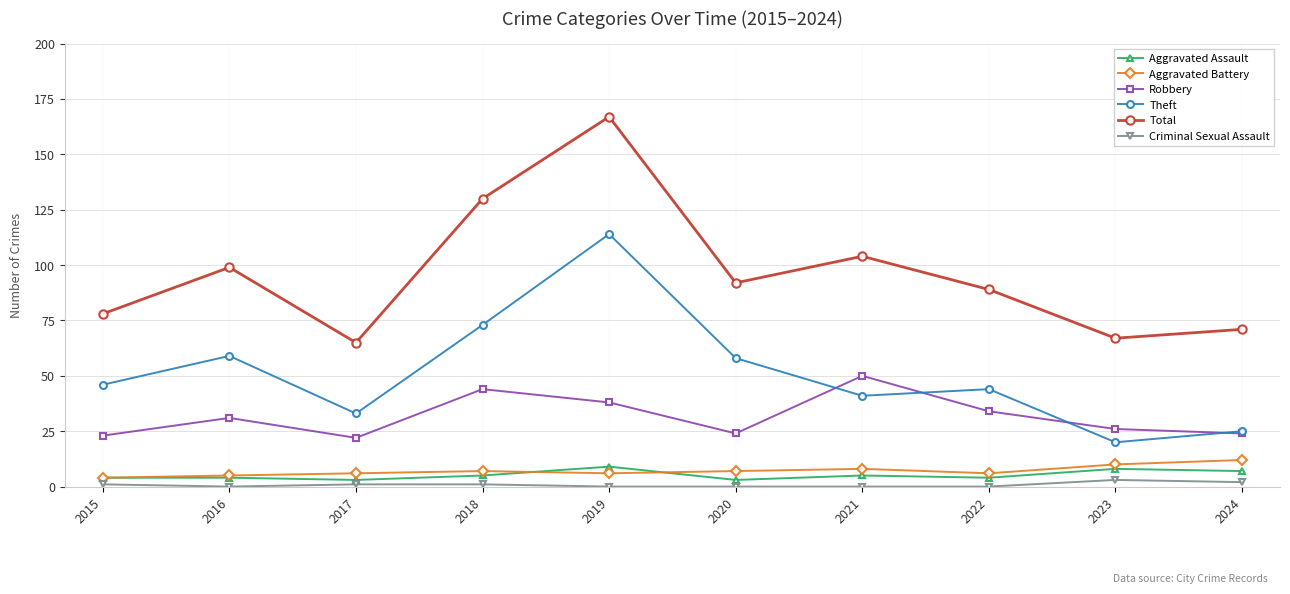

True or false: Aggravated Battery and Total intersect in this chart.

False